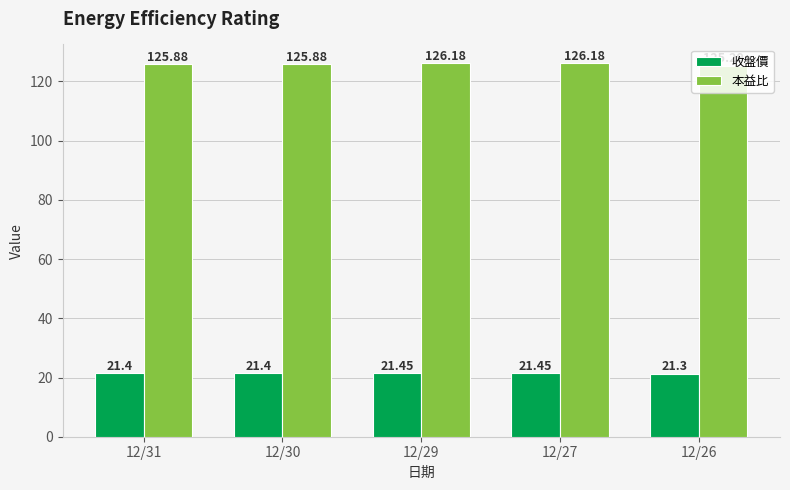

At which category does the chart reach its minimum across all series?

12/26